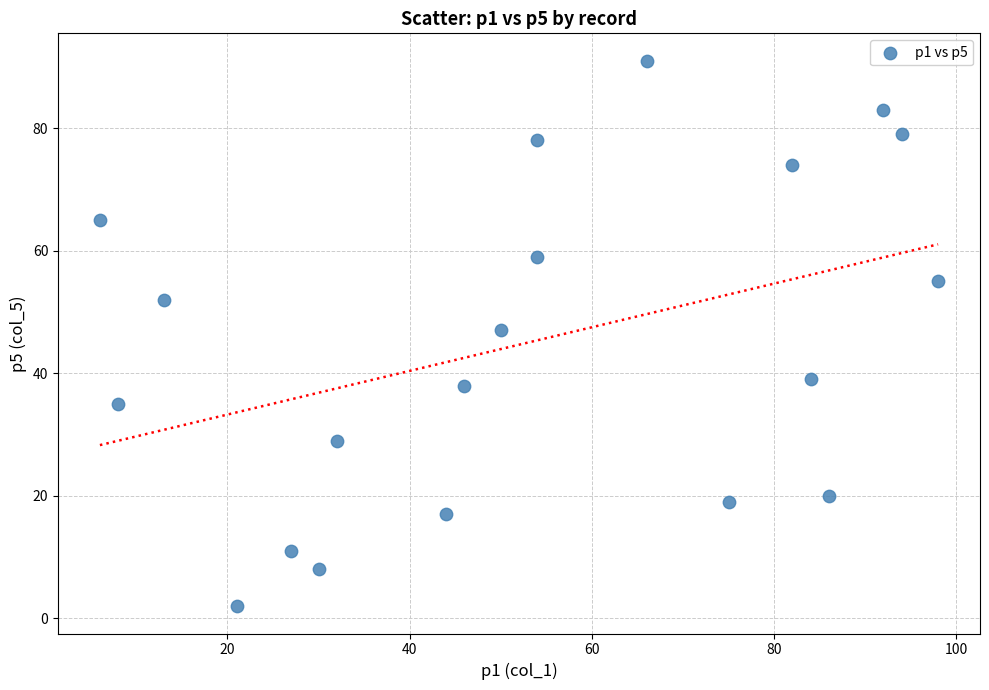

What Y value in the scatter plot is closest to 46?

47